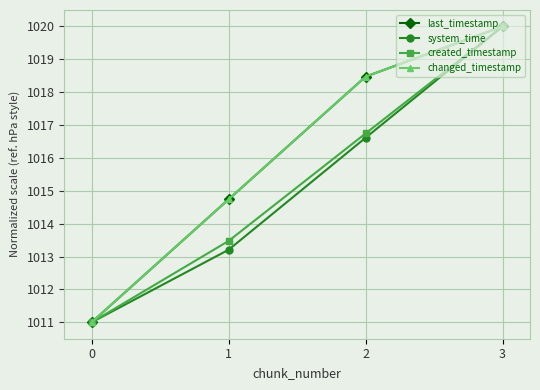

What is the difference between the second highest and minimum values in the system_time series?

5.6